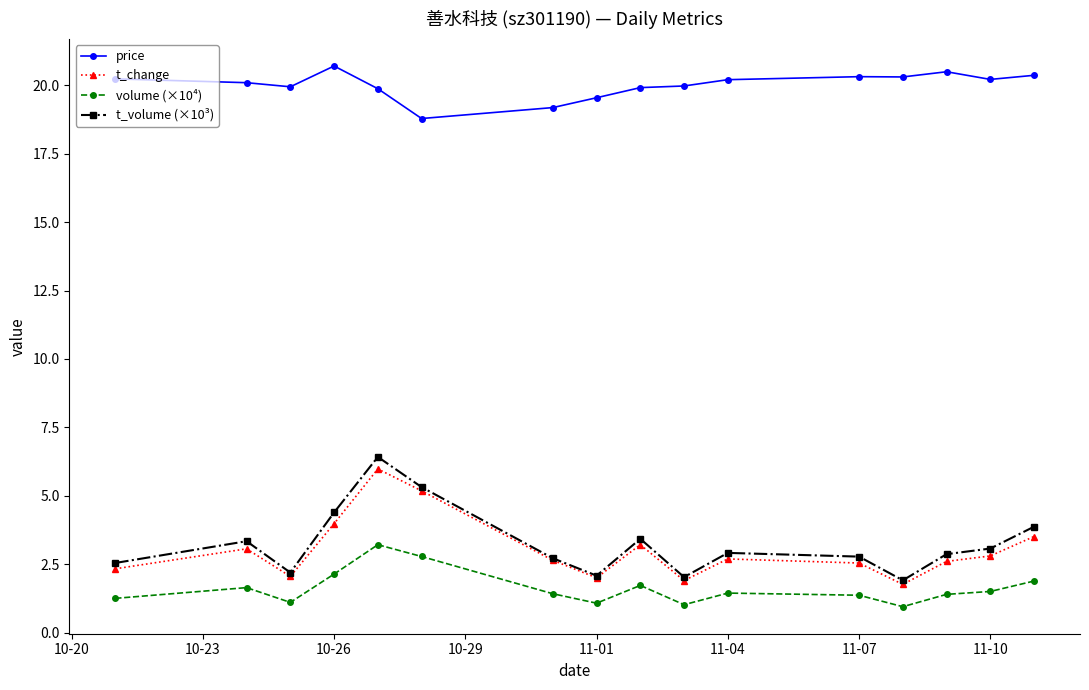

Which series has the largest total across all categories?

price